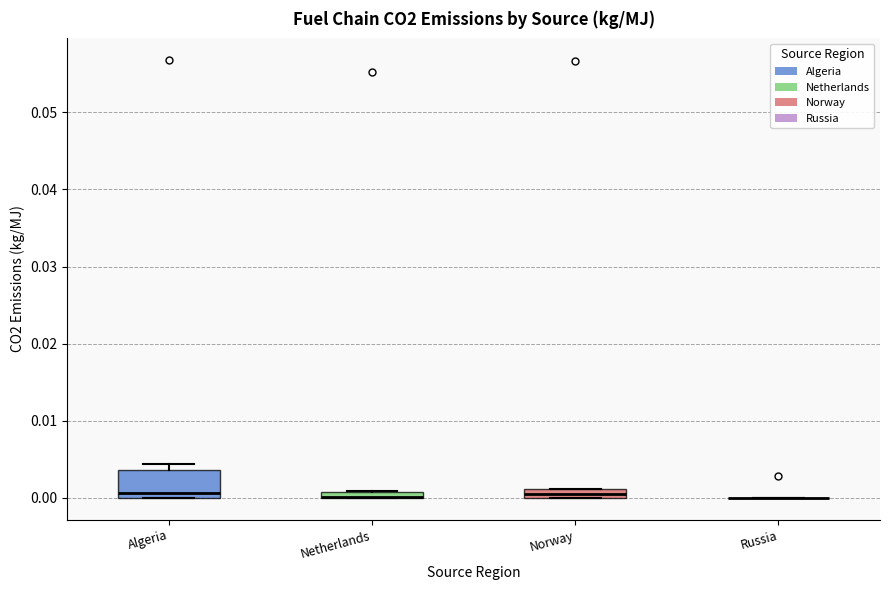

Which box is the tallest, from its lower edge to its upper edge?

Algeria